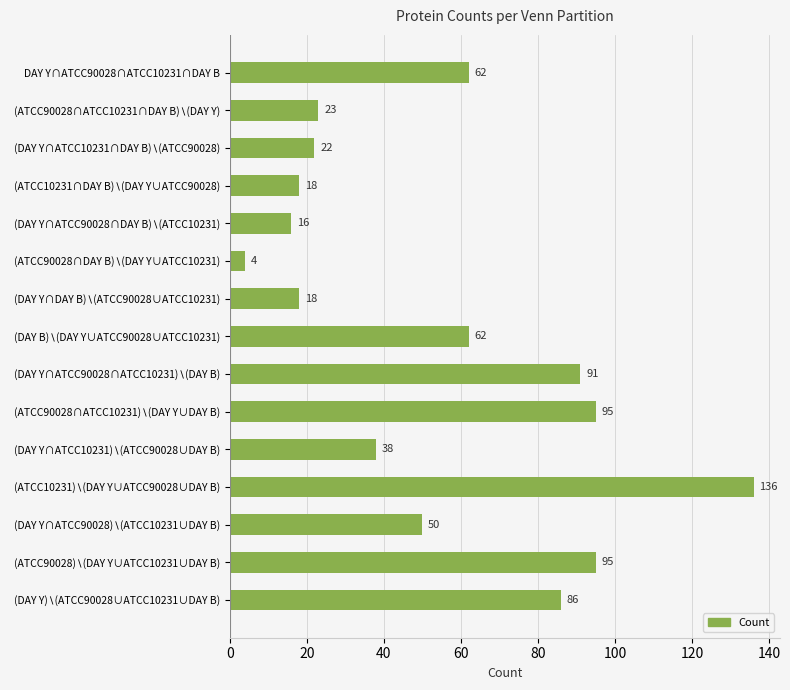

What is the difference between the maximum and minimum values?

132